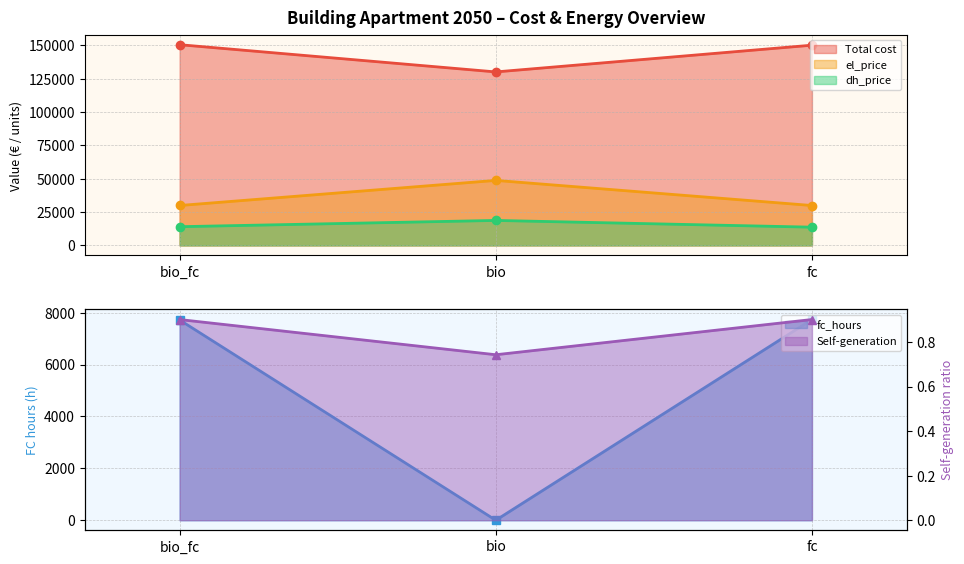

What value does the Self-generation series have at bio?

0.7